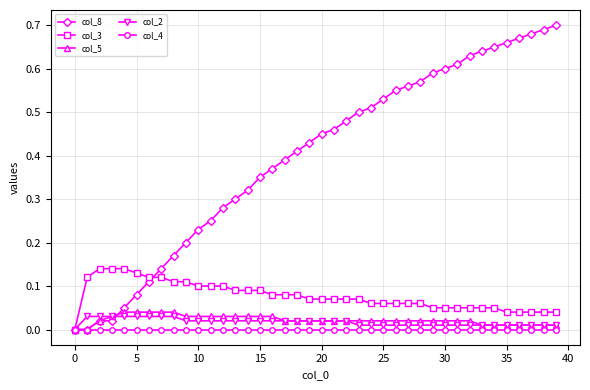

What are all the series names shown in the legend?

col_8, col_3, col_5, col_2, col_4